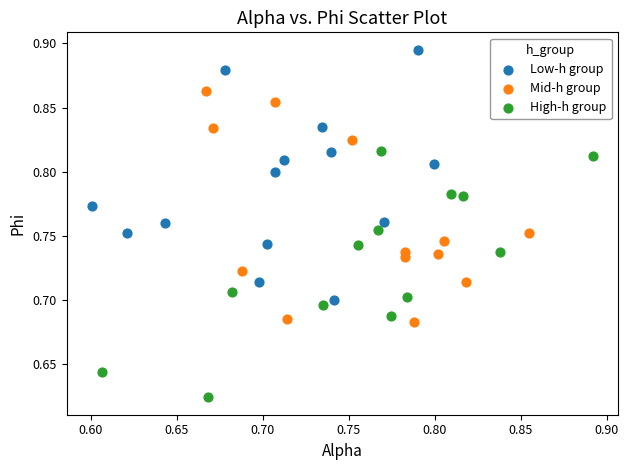

Which series has the widest spread of Y values?

Low-h group